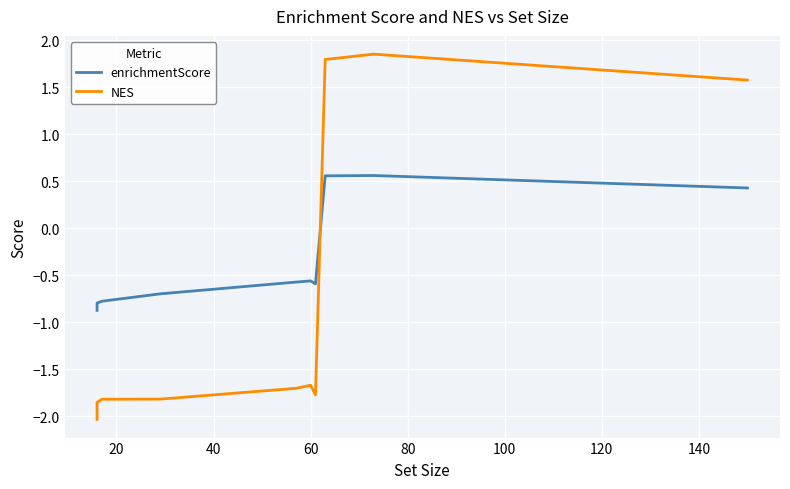

How many times do NES and enrichmentScore cross each other?

1